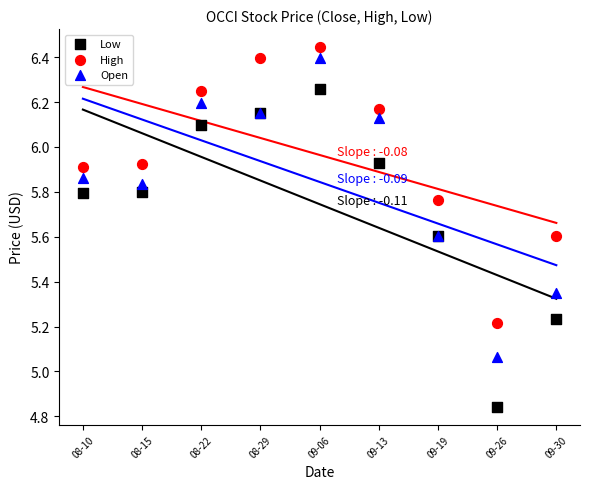

Which series reaches the maximum Y coordinate?

High